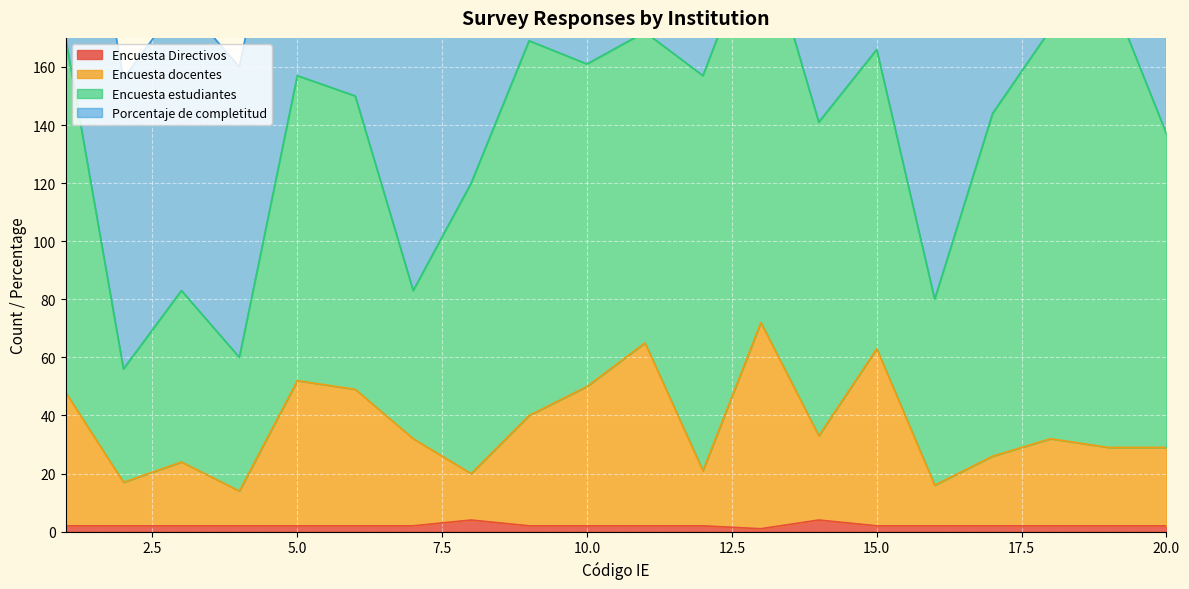

What is the highest value of the Encuesta Directivos series?

4